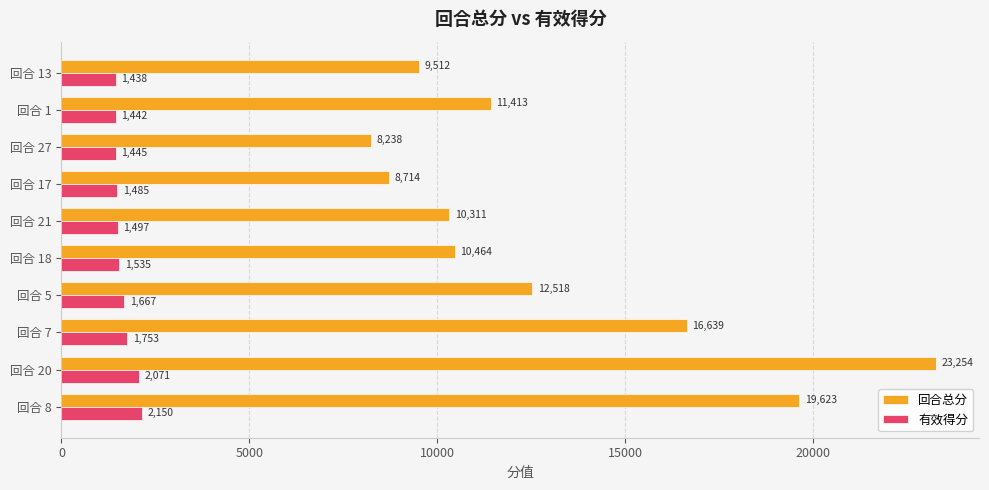

The value of 回合总分 at 回合 17 is 8714.2. True or false?

True